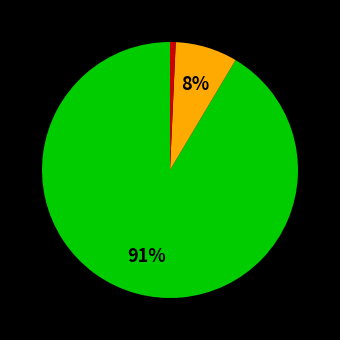

To the nearest percent, what is the average slice percentage?

33%